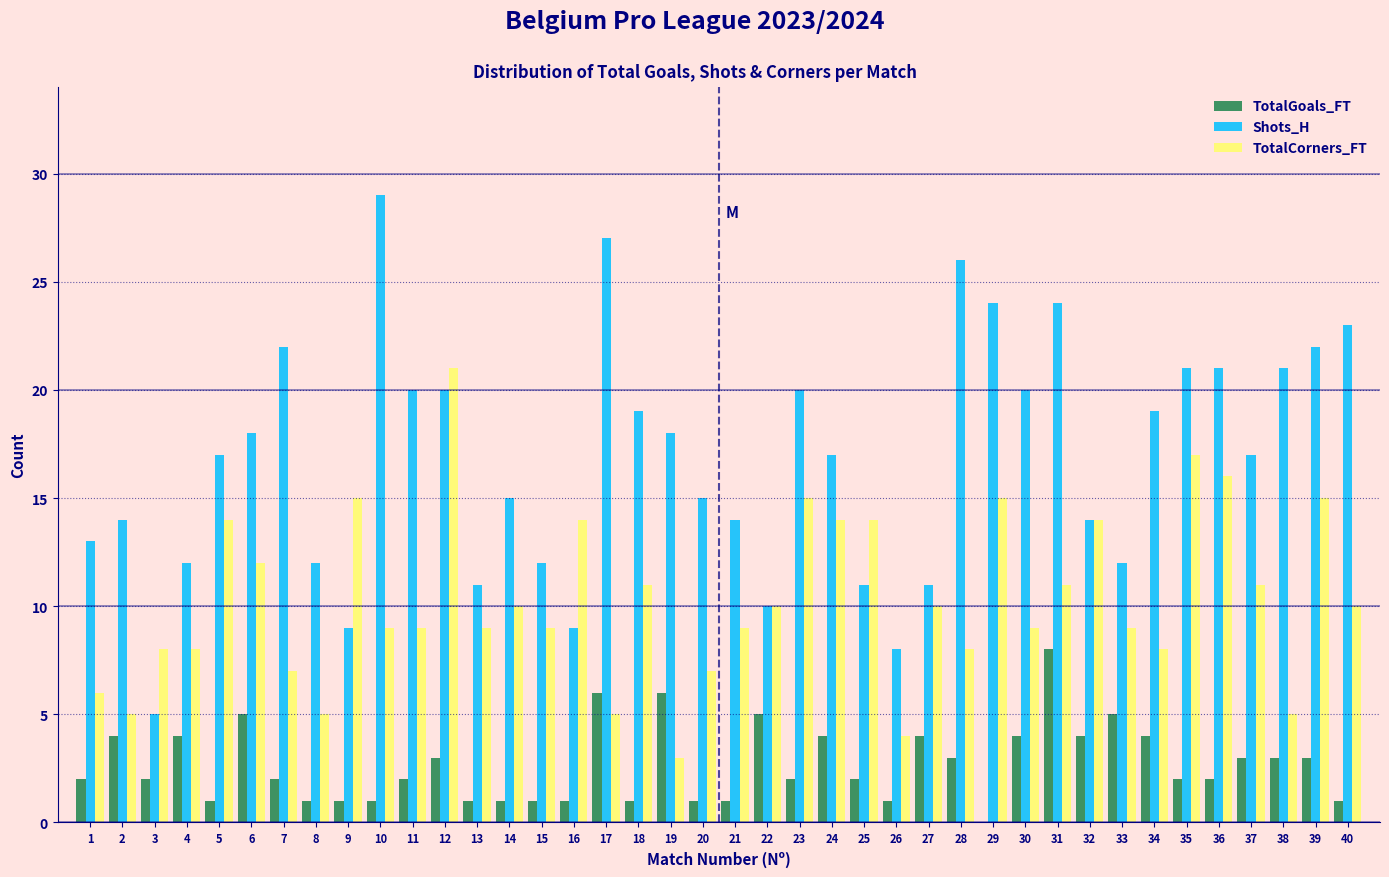

What is the maximum value for TotalCorners_FT?

21